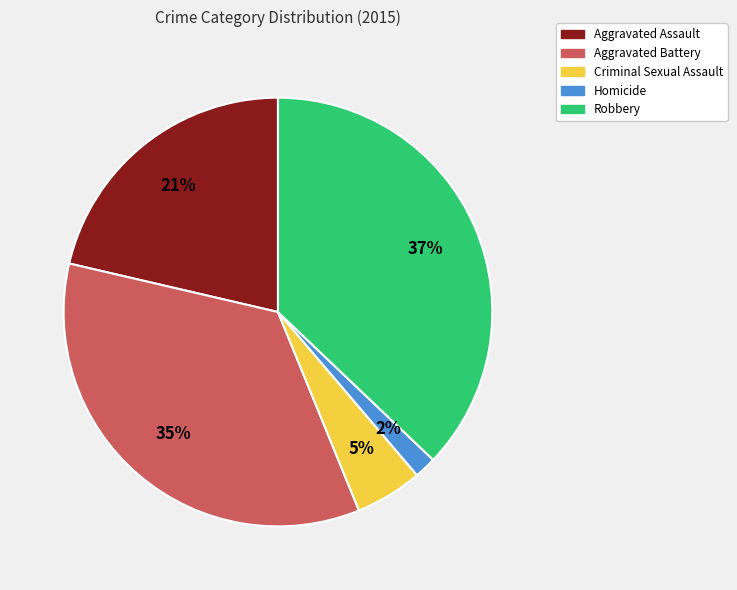

Is the sum of Aggravated Battery and Homicide greater than half?

No